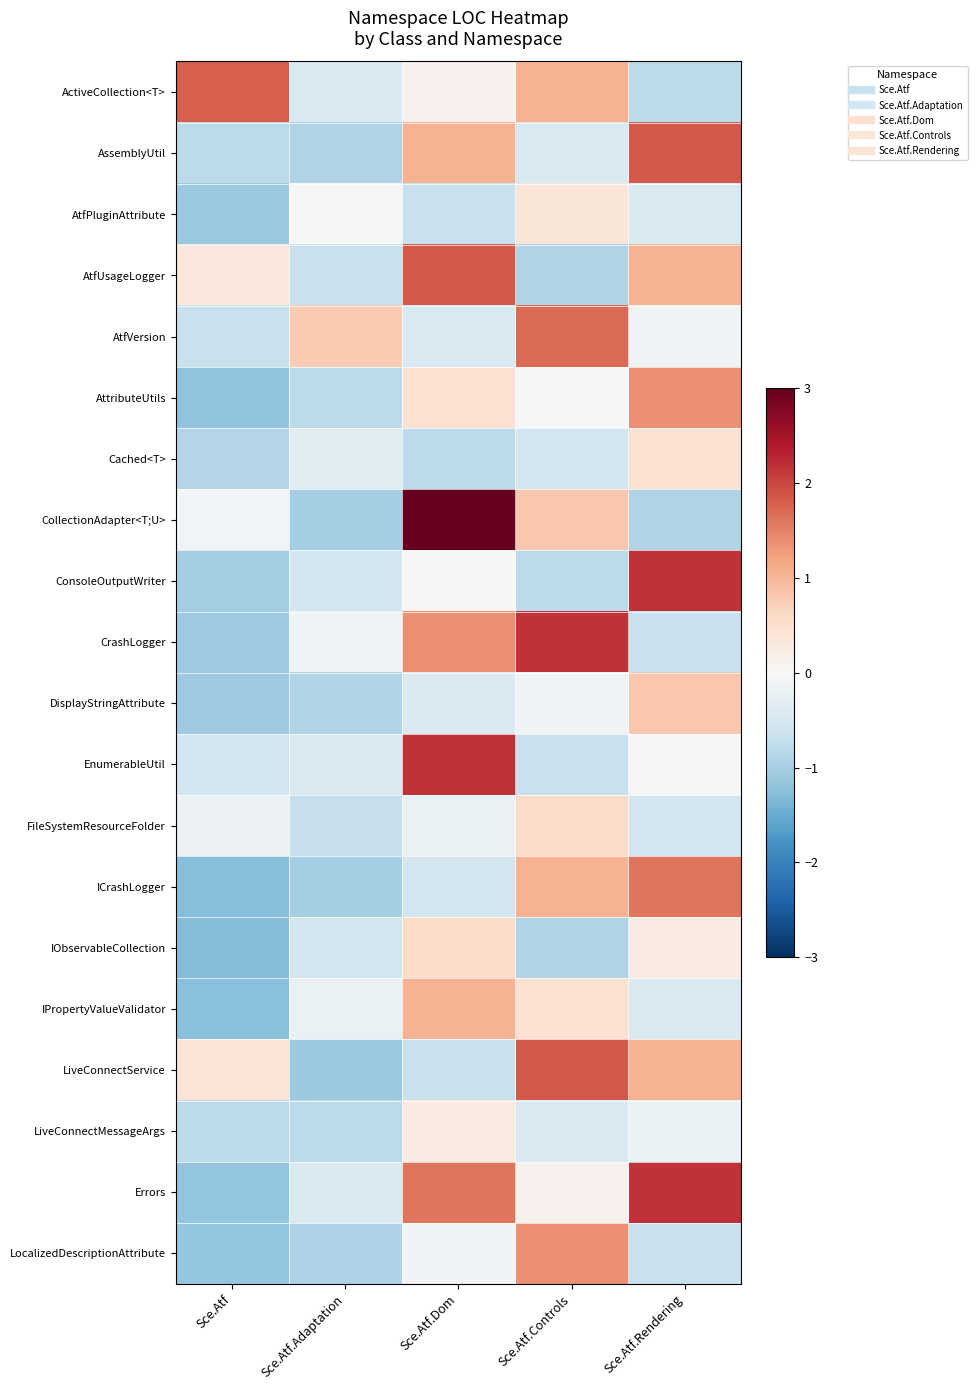

What is the total value across all series at Sce.Atf.Controls?

6.7